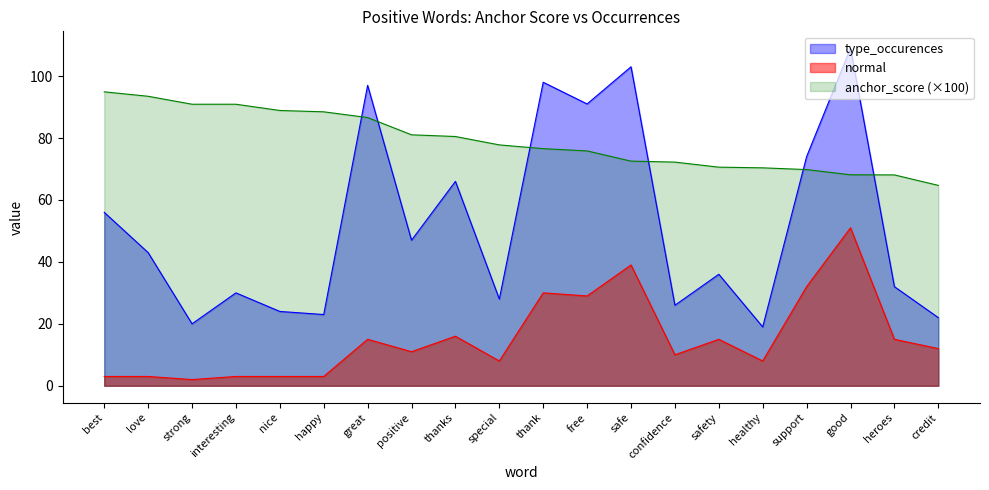

At which label is normal closest to 26?

free